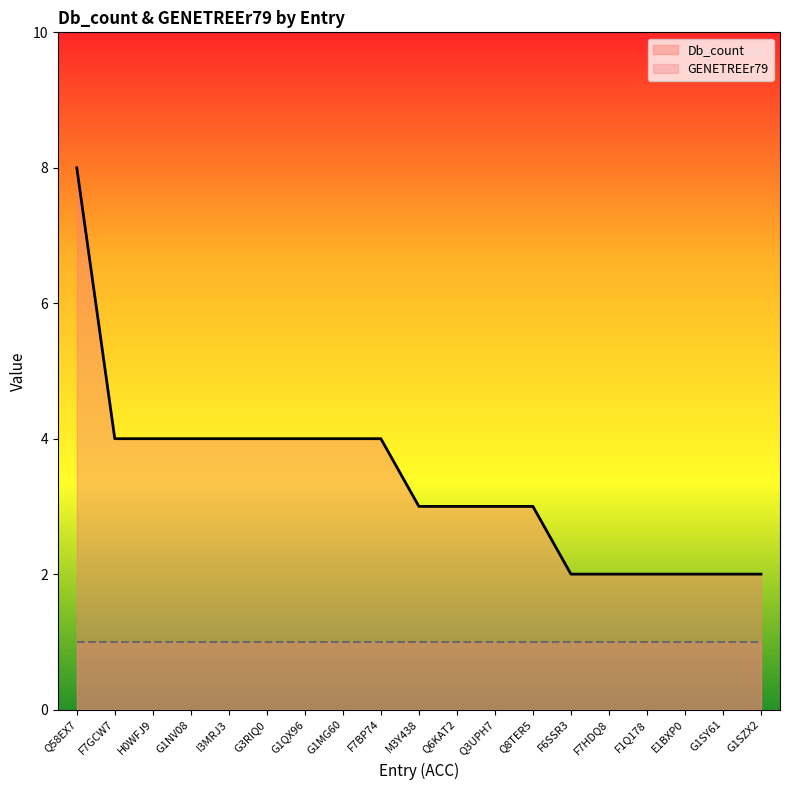

Where does the data first go above 3?

Q58EX7